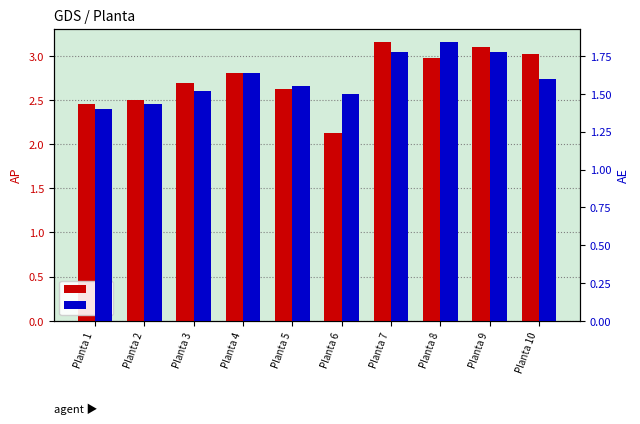

Is it true that AE equals 1.8 at Planta 9?

True